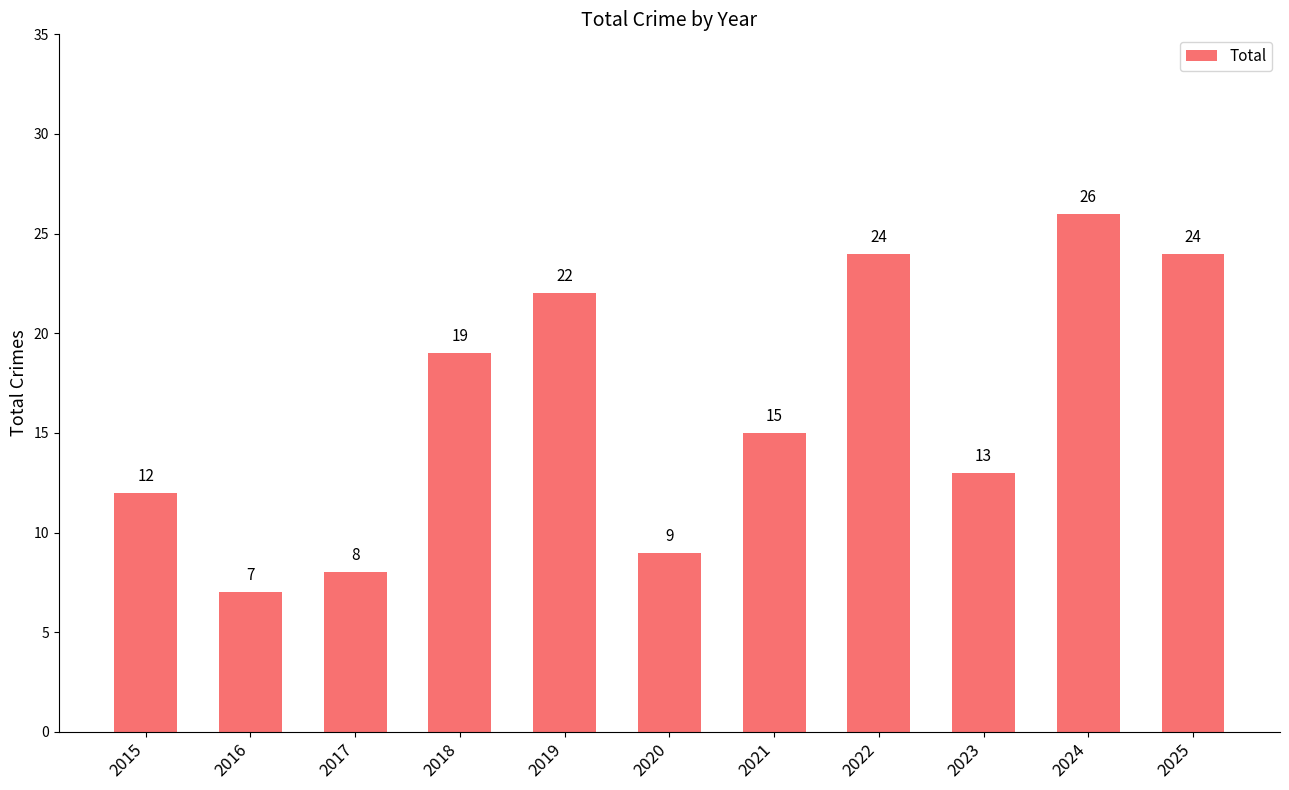

What is the maximum value shown in the chart?

26